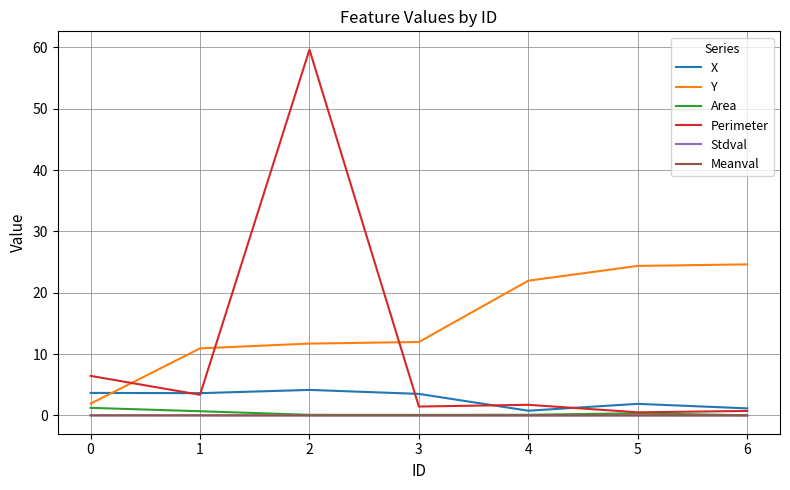

Which series changed the most between 2 and 3?

Perimeter